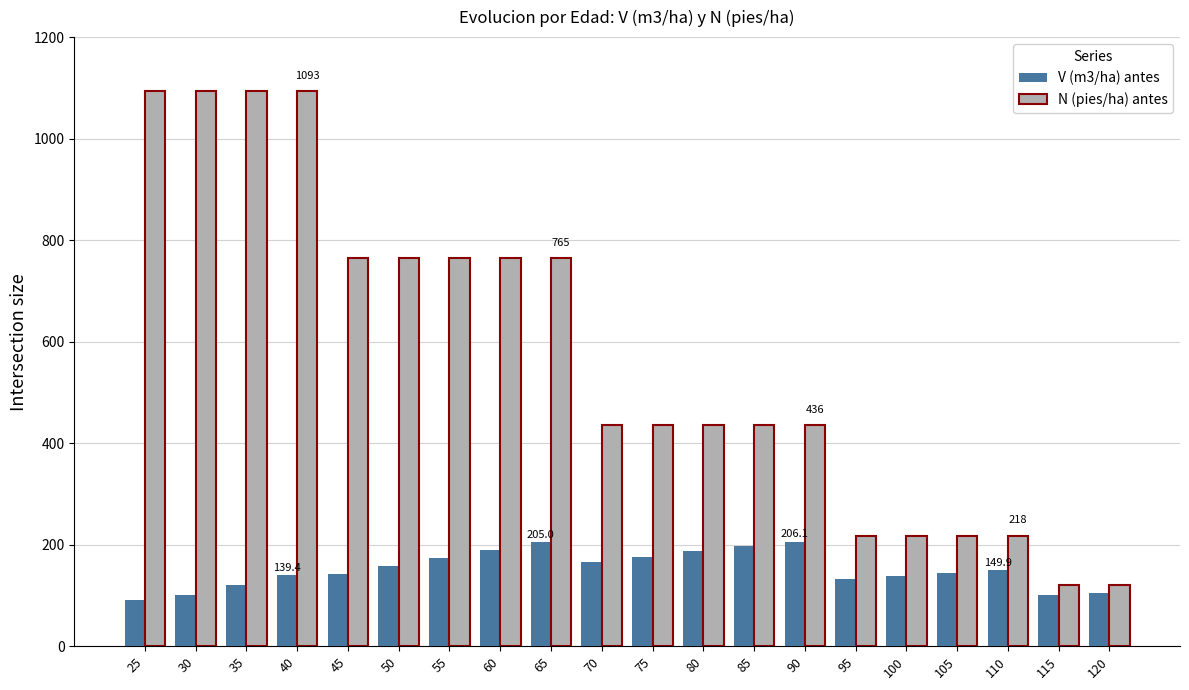

How many bars are there in total?

40